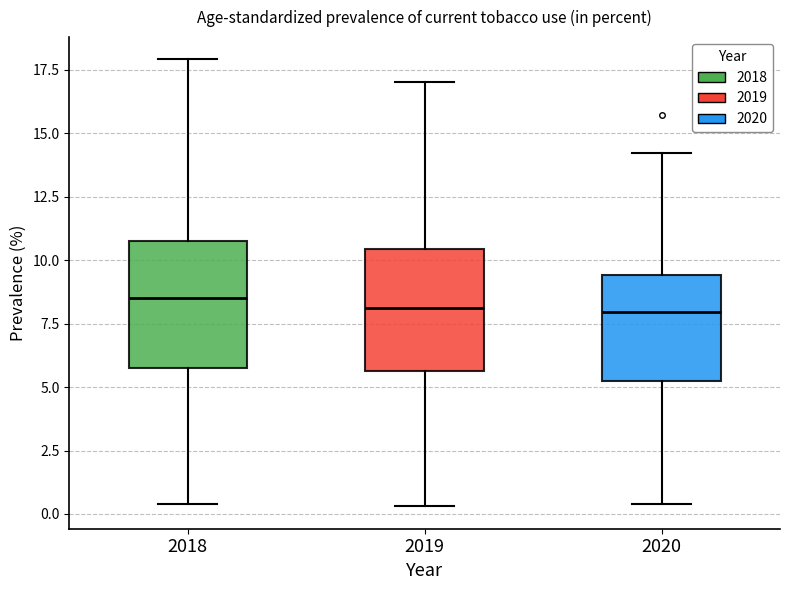

Reading left to right, transcribe this box plot: for each box, give where its median line is, the range the box spans, and where its two whiskers end, as read against the y-axis. The values are not printed on the chart, so give them approximately, as read against the axis.

2018: median 8.5, box 6.0 to 11.0, whiskers 0.5 to 18.0
2019: median 8.0, box 5.5 to 10.5, whiskers 0.5 to 17.0
2020: median 8.0, box 5.0 to 9.5, whiskers 0.5 to 14.0